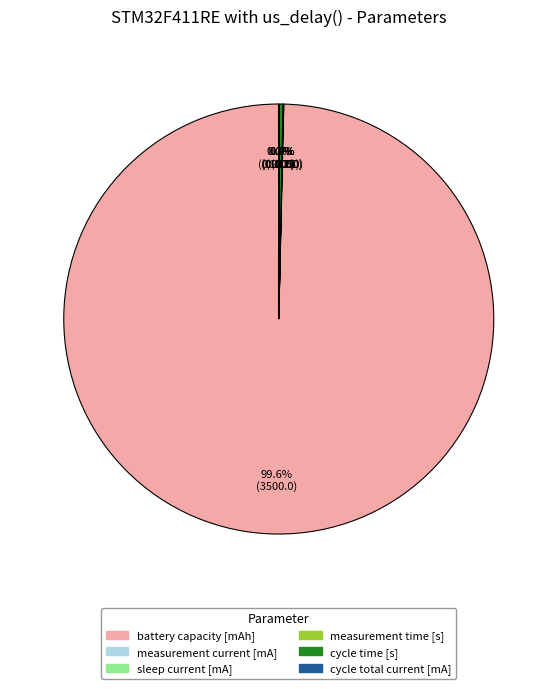

What is the largest slice in the pie chart?

battery capacity [mAh]